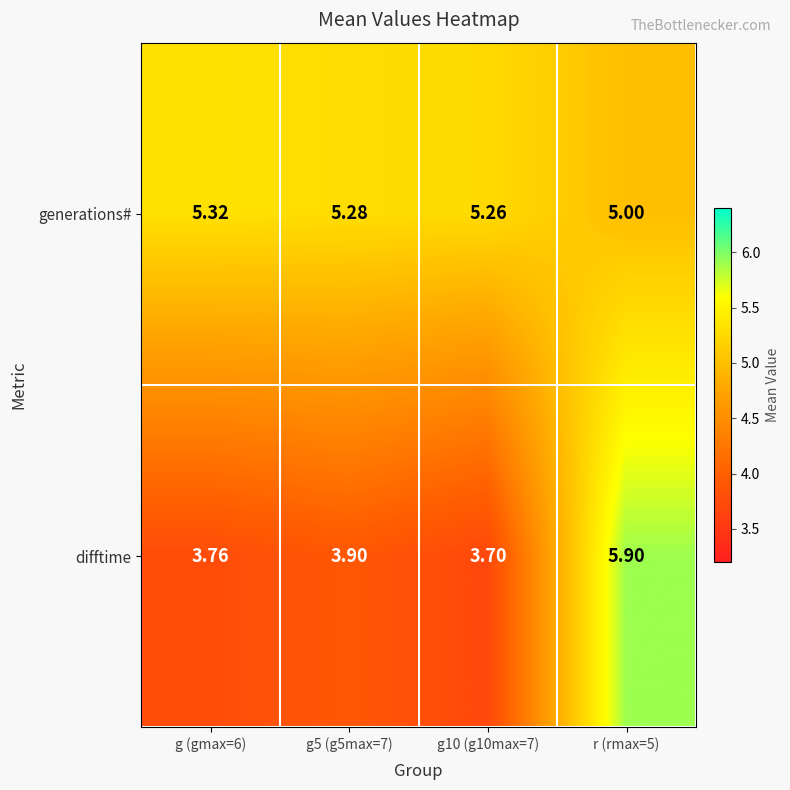

Between g10 (g10max=7) and r (rmax=5), which series saw the biggest shift?

difftime